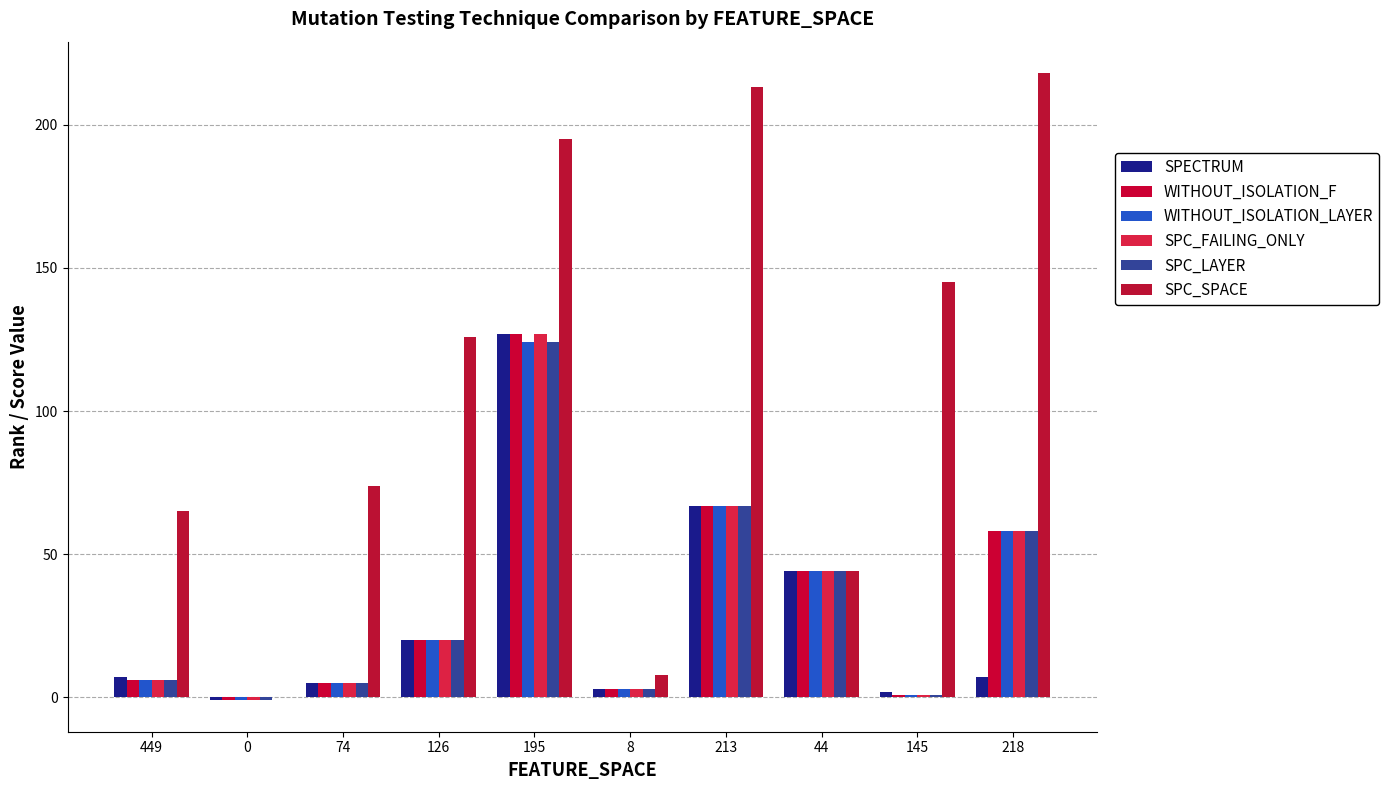

What are all the series names shown in the legend?

SPECTRUM, WITHOUT_ISOLATION_F, WITHOUT_ISOLATION_LAYER, SPC_FAILING_ONLY, SPC_LAYER, SPC_SPACE